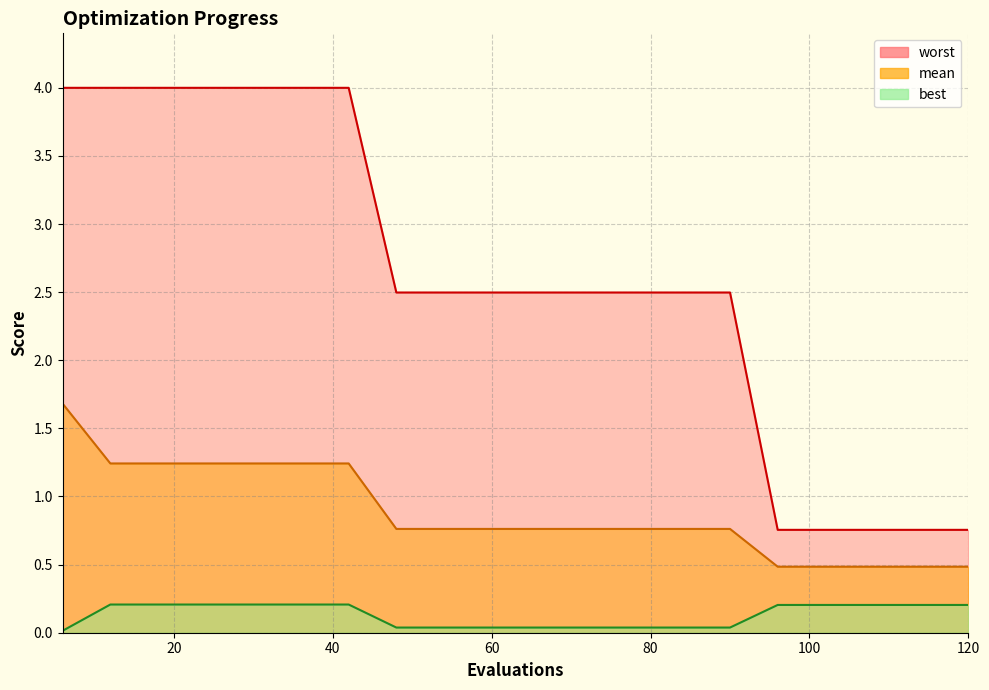

What is the difference between the highest and lowest values at 60?

2.5